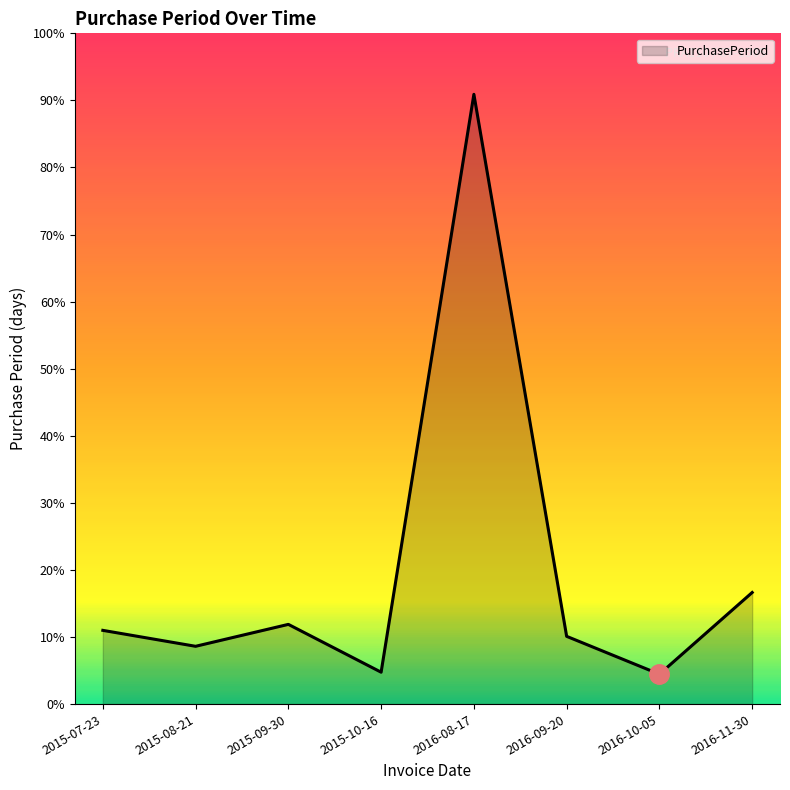

Is this an area chart (filled region under the line)?

Yes